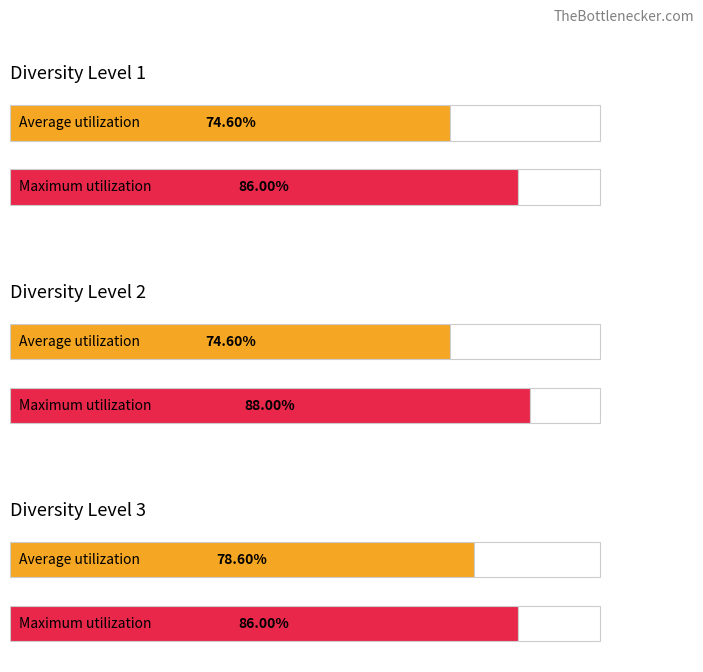

Are the bars horizontal?

Yes